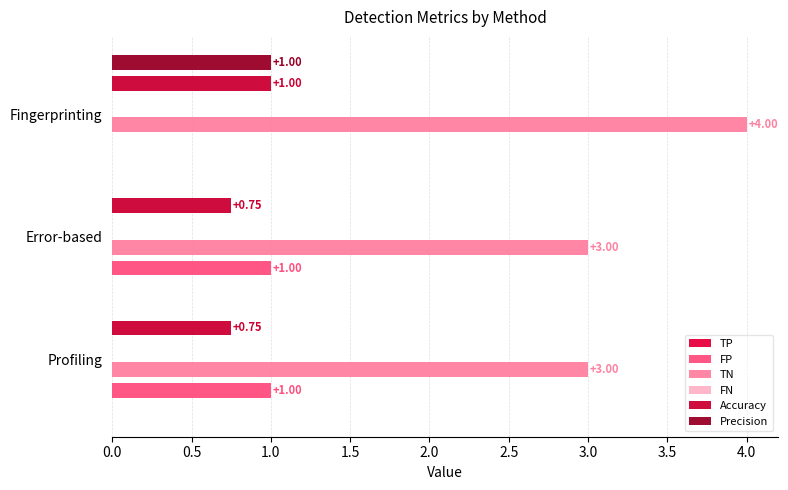

What is the difference between the highest and lowest values at 0.0?

3.0